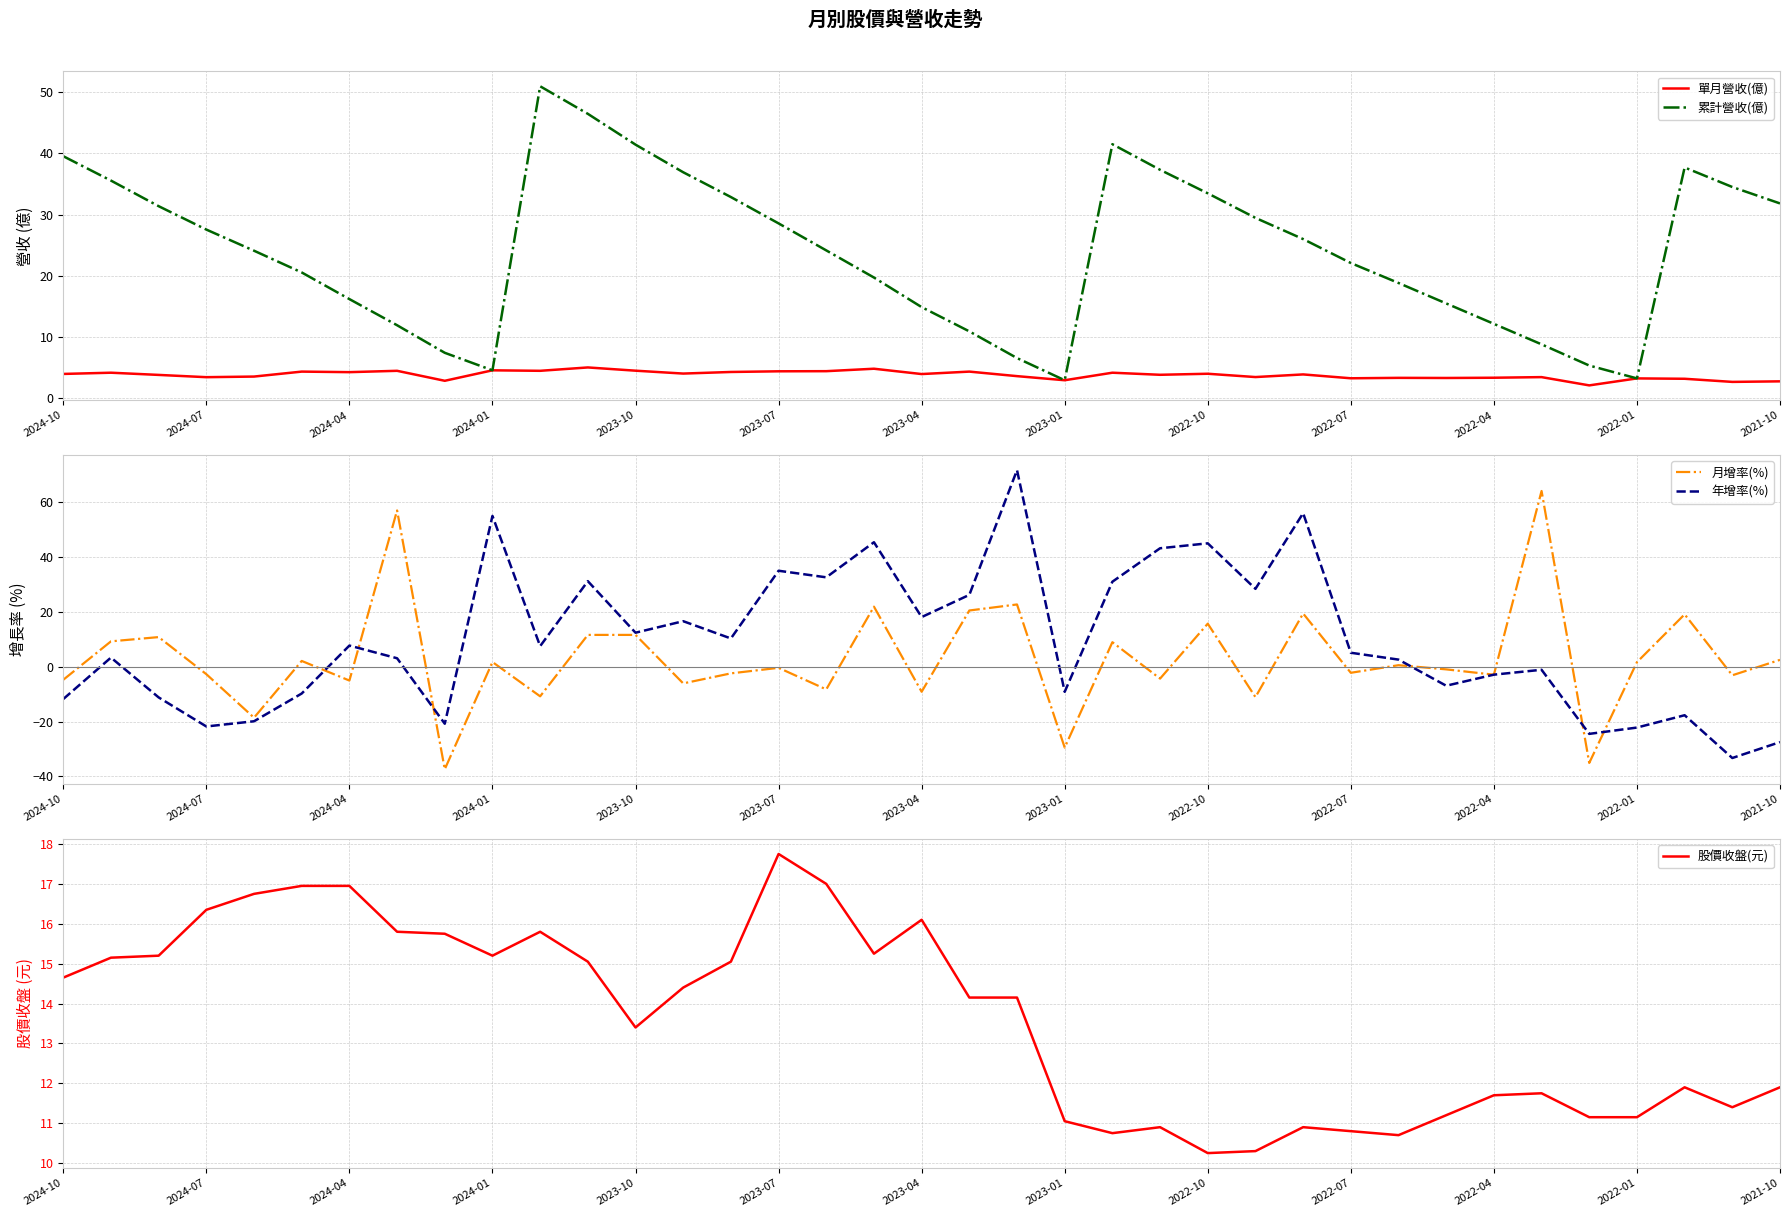

How many interior local peaks does the 股價收盤(元) series have?

7